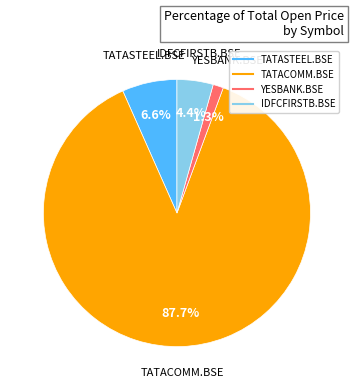

What portion of the pie excludes TATASTEEL.BSE?

93.4%